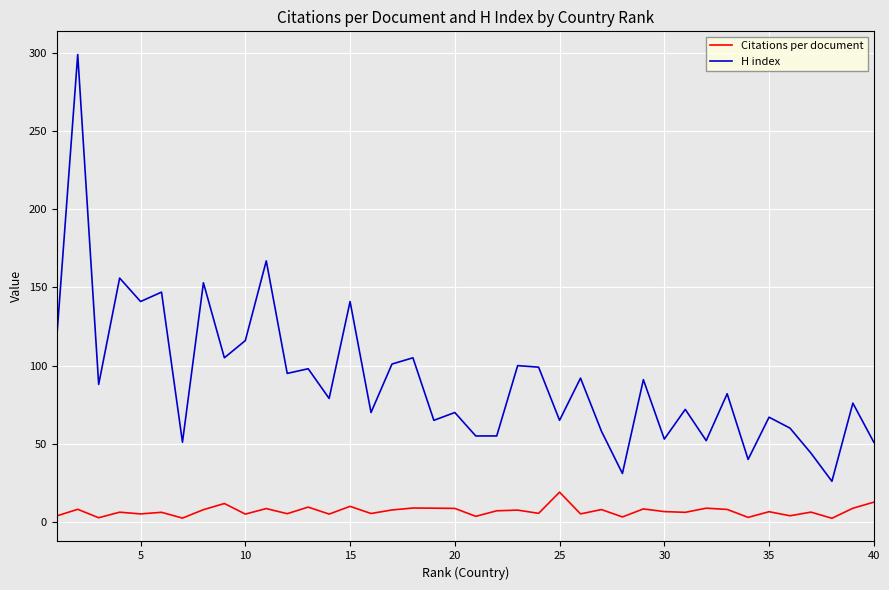

Which series has the largest total across all categories?

H index